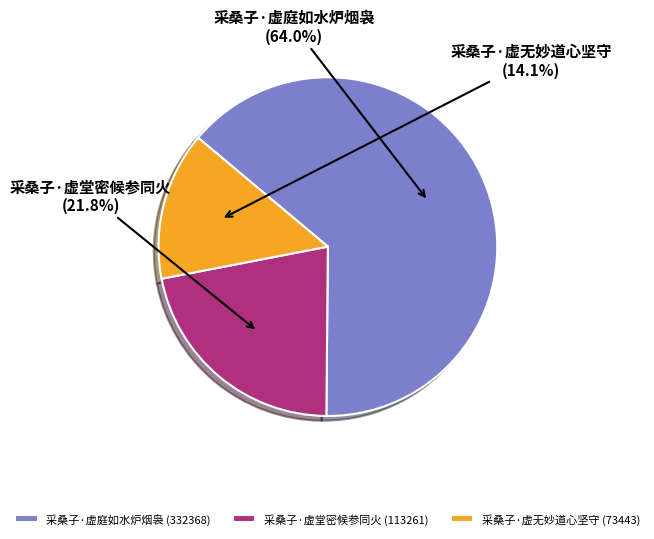

Count the number of slices in the pie.

3